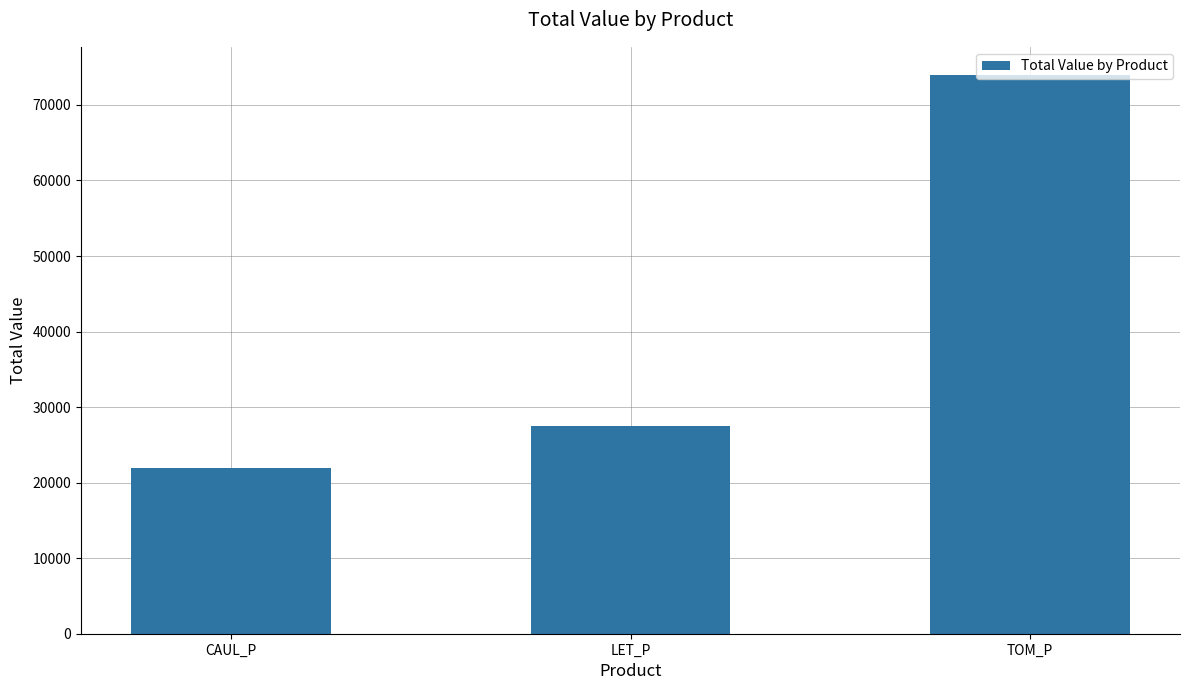

What is the label of the 3rd bar from the left?

TOM_P